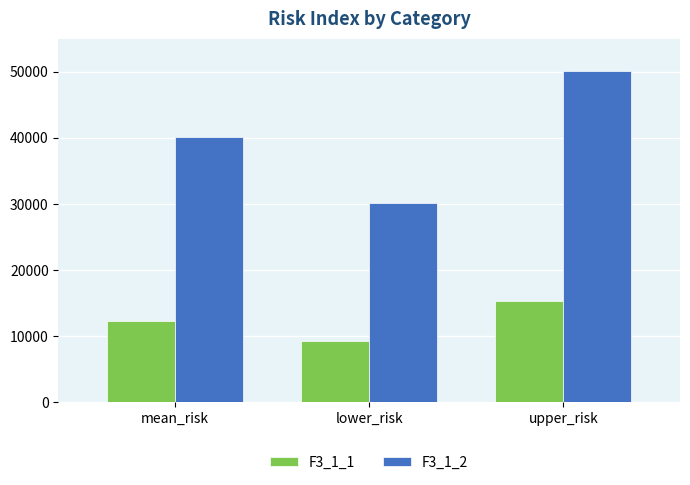

What is the maximum value for F3_1_1?

15355.6